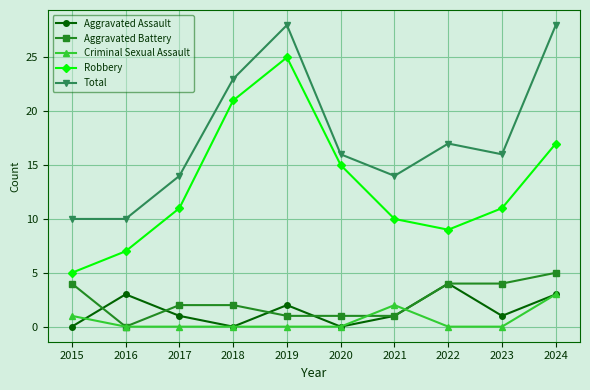

Which series has the largest range (max minus min)?

Robbery